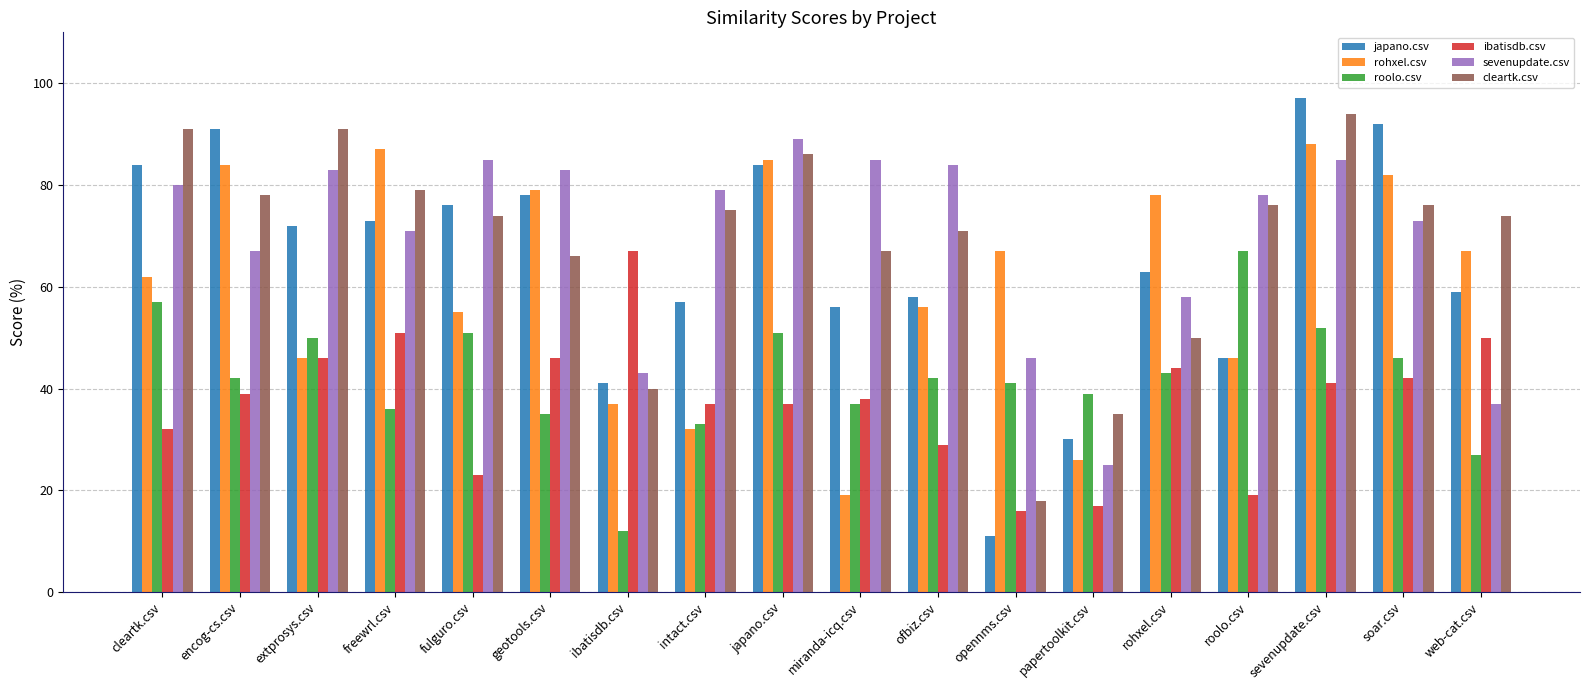

Reading left to right, extract all data points from this chart.

japano.csv: 84.0	91.0	72.0	73.0	76.0	78.0	41.0	57.0	84.0	56.0	58.0	11.0	30.0	63.0	46.0	97.0	92.0	59.0
rohxel.csv: 62.0	84.0	46.0	87.0	55.0	79.0	37.0	32.0	85.0	19.0	56.0	67.0	26.0	78.0	46.0	88.0	82.0	67.0
roolo.csv: 57.0	42.0	50.0	36.0	51.0	35.0	12.0	33.0	51.0	37.0	42.0	41.0	39.0	43.0	67.0	52.0	46.0	27.0
ibatisdb.csv: 32.0	39.0	46.0	51.0	23.0	46.0	67.0	37.0	37.0	38.0	29.0	16.0	17.0	44.0	19.0	41.0	42.0	50.0
sevenupdate.csv: 80.0	67.0	83.0	71.0	85.0	83.0	43.0	79.0	89.0	85.0	84.0	46.0	25.0	58.0	78.0	85.0	73.0	37.0
cleartk.csv: 91.0	78.0	91.0	79.0	74.0	66.0	40.0	75.0	86.0	67.0	71.0	18.0	35.0	50.0	76.0	94.0	76.0	74.0